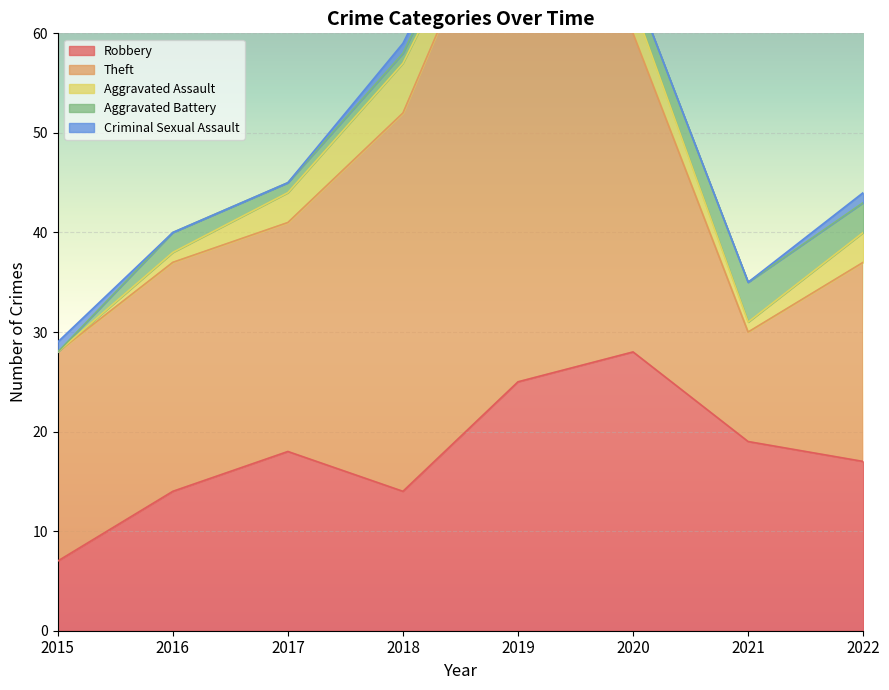

True or false: Theft and Aggravated Assault cross at least once.

False